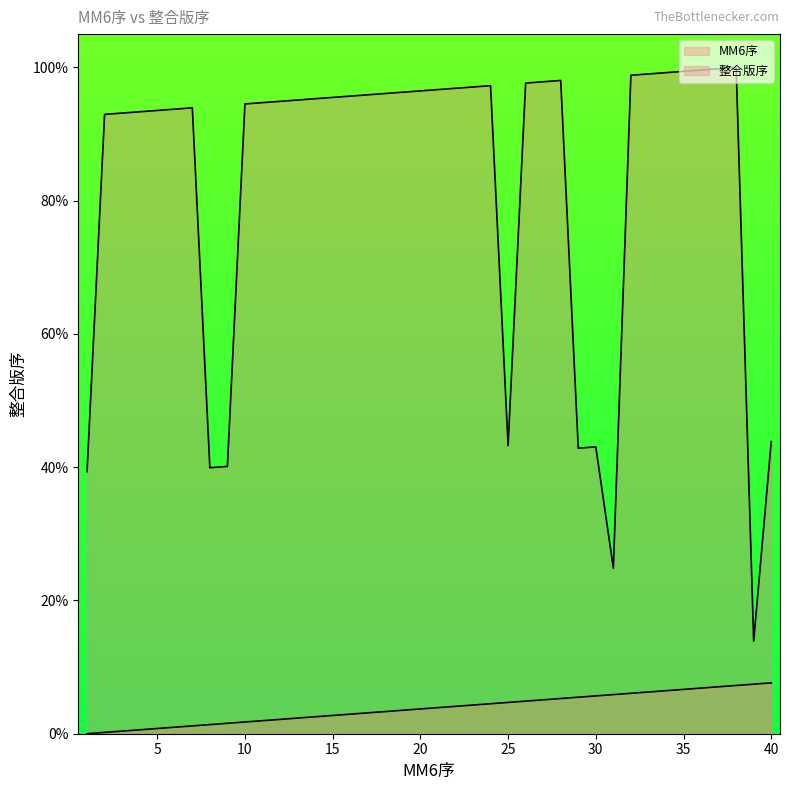

How many lines are shown in the chart?

2